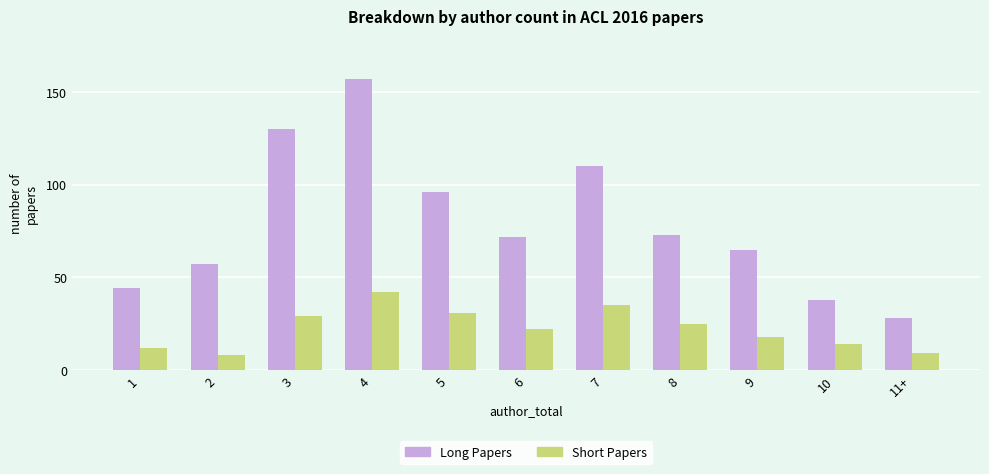

What is the greatest value displayed?

157